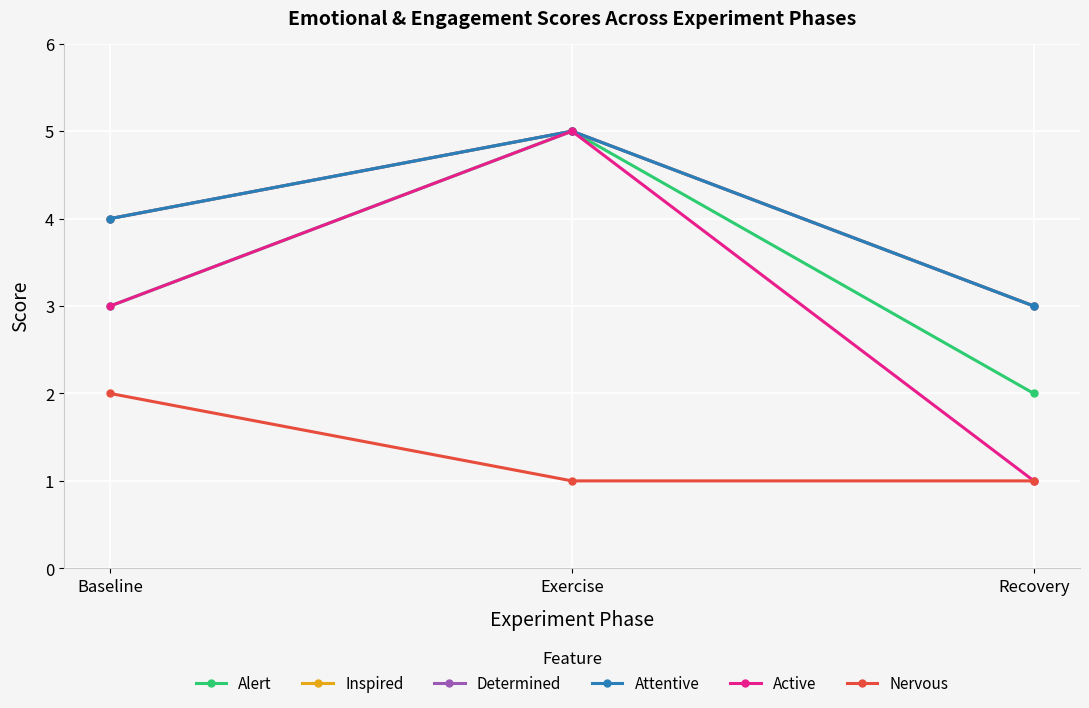

Does the chart have visible grid lines?

Yes